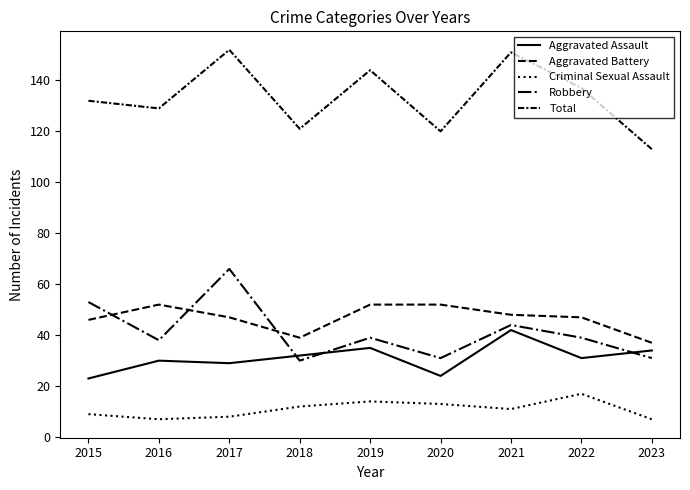

At which category is the sum across all series the highest?

2017